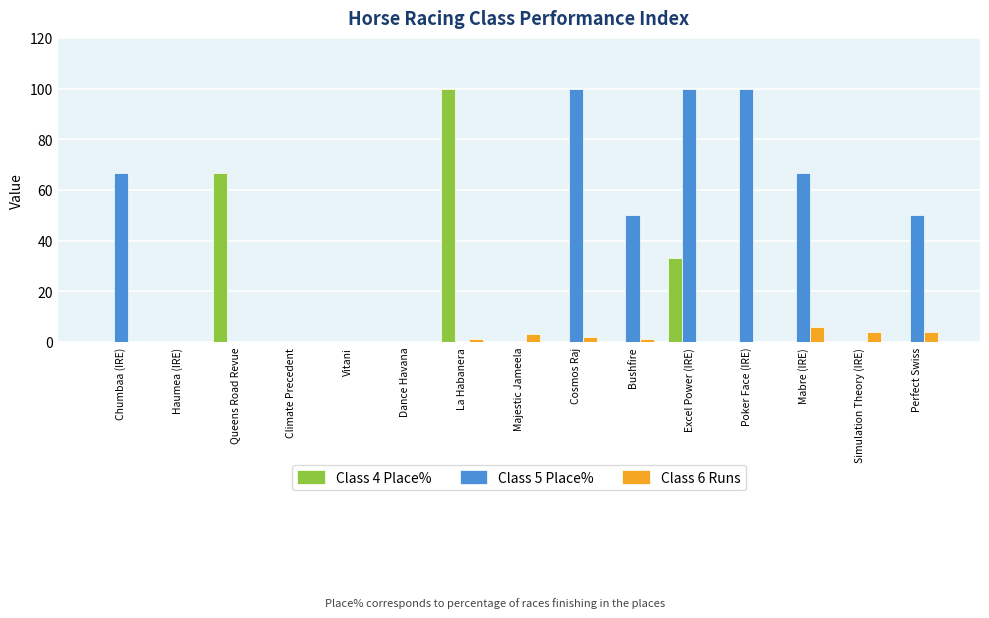

The value of Class 6 Runs at Dance Havana is 3.9. True or false?

False